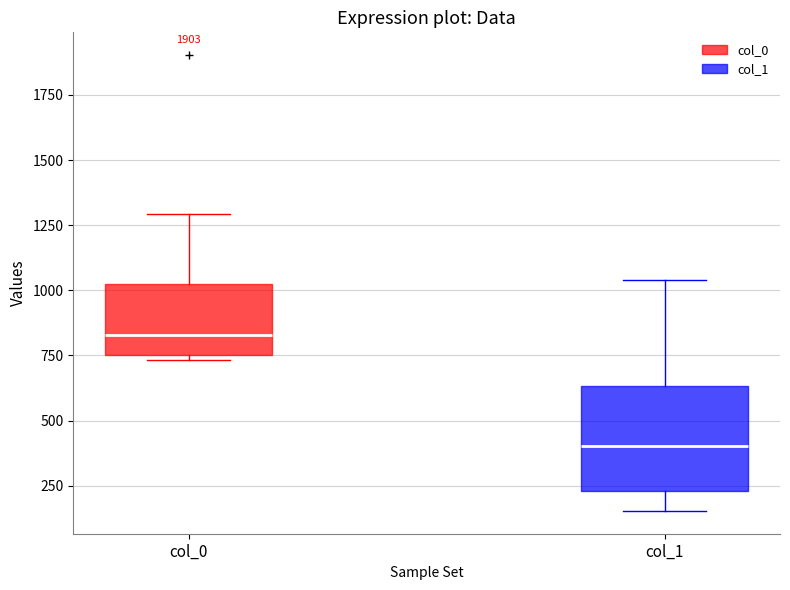

Which box's median line is the lowest?

col_1